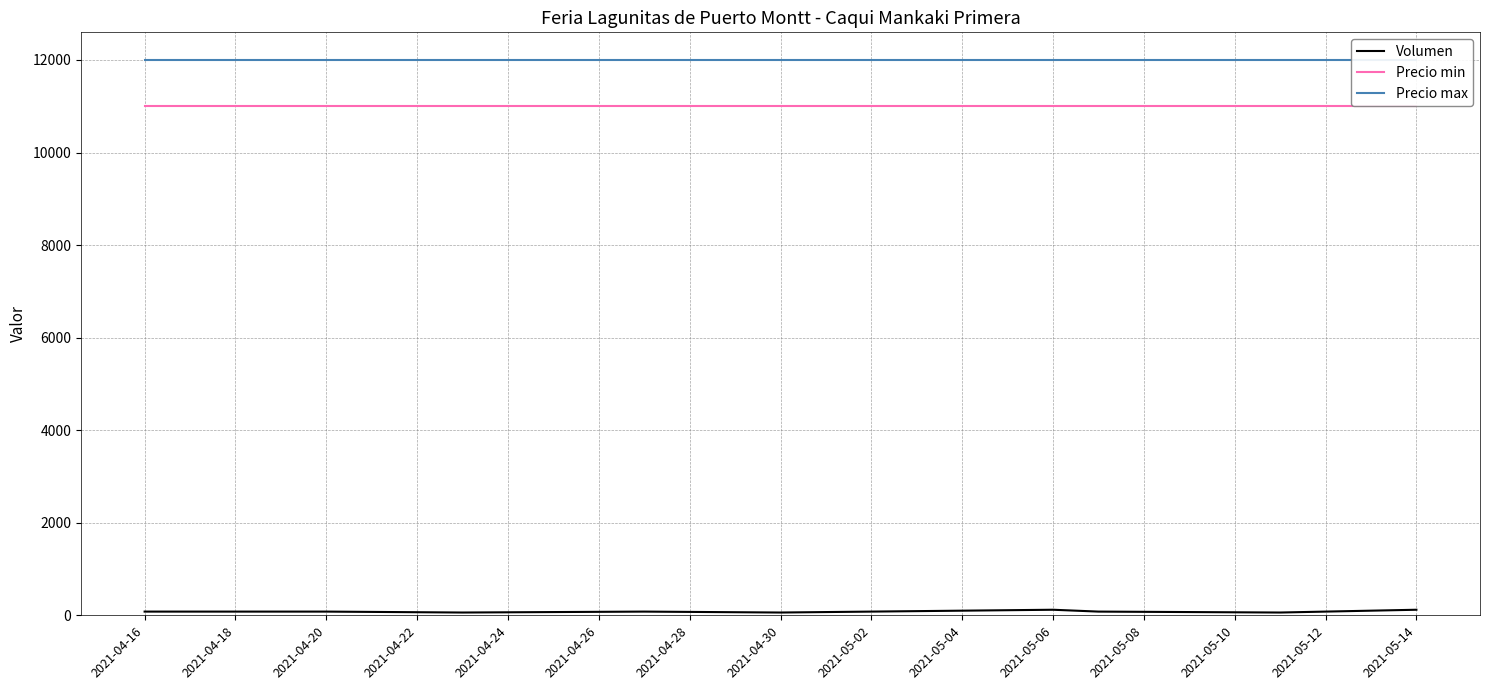

Between 2021-04-24 and 2021-04-28, which series saw the biggest shift?

Volumen